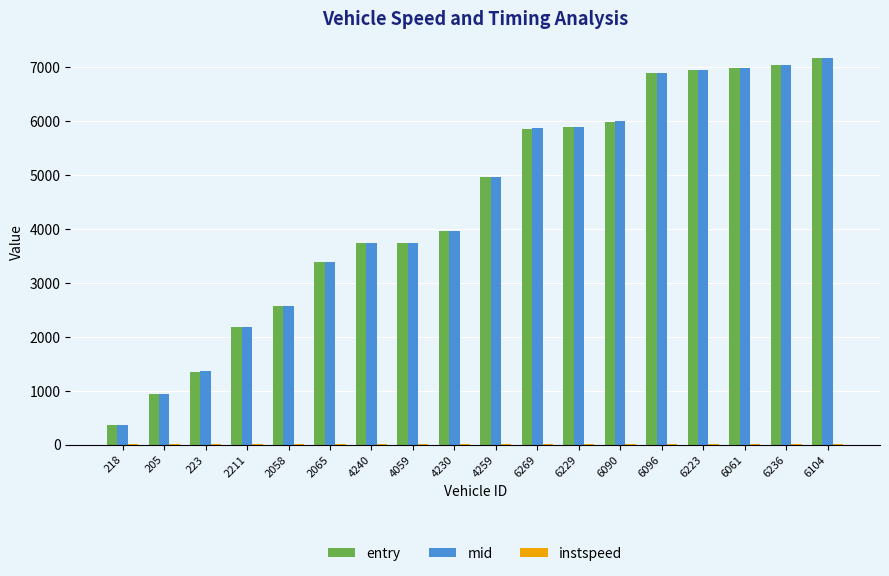

The value of mid at 4059 is 1567.1. True or false?

False